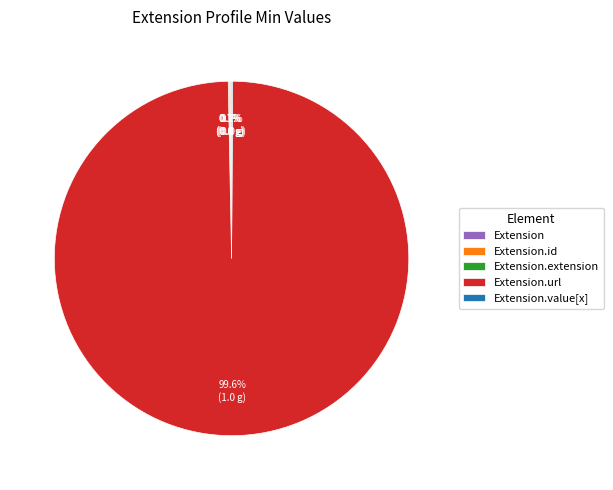

Is there any slice that represents more than half of the pie?

Yes